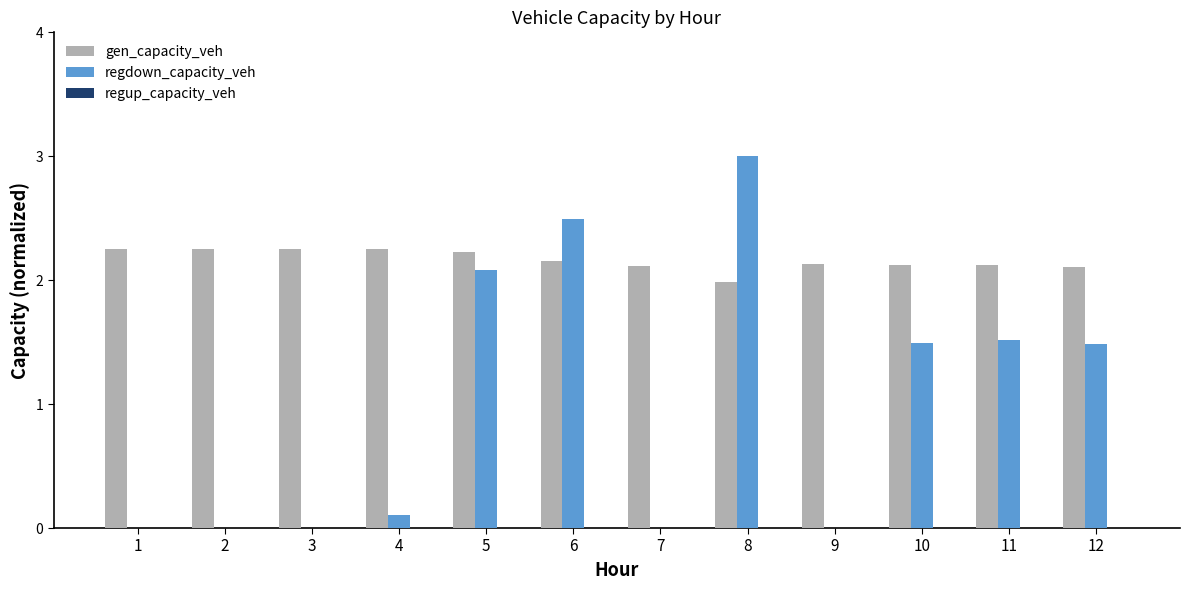

True or false: gen_capacity_veh has a value of 0.7 at 1.

False